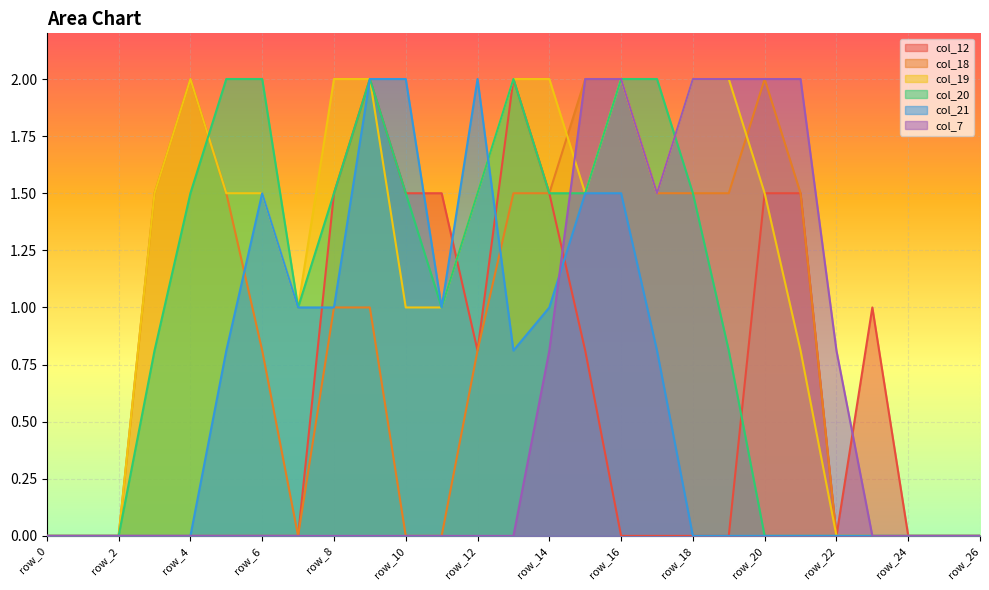

Reading left to right, what are all the values shown in this chart?

col_12: 0.0	0.0	0.0	0.0	0.0	0.0	0.0	0.0	1.5	2.0	1.5	1.5	0.8	2.0	1.5	0.8	0.0	0.0	0.0	0.0	1.5	1.5	0.0	1.0	0.0	0.0	0.0
col_18: 0.0	0.0	0.0	1.5	2.0	1.5	0.8	0.0	1.0	1.0	0.0	0.0	0.8	1.5	1.5	2.0	2.0	1.5	1.5	1.5	2.0	1.5	0.0	0.0	0.0	0.0	0.0
col_19: 0.0	0.0	0.0	1.5	2.0	1.5	1.5	1.0	2.0	2.0	1.0	1.0	1.5	2.0	2.0	1.5	2.0	1.5	2.0	2.0	1.5	0.8	0.0	0.0	0.0	0.0	0.0
col_20: 0.0	0.0	0.0	0.8	1.5	2.0	2.0	1.0	1.5	2.0	1.5	1.0	1.5	2.0	1.5	1.5	2.0	2.0	1.5	0.8	0.0	0.0	0.0	0.0	0.0	0.0	0.0
col_21: 0.0	0.0	0.0	0.0	0.0	0.8	1.5	1.0	1.0	2.0	2.0	1.0	2.0	0.8	1.0	1.5	1.5	0.8	0.0	0.0	0.0	0.0	0.0	0.0	0.0	0.0	0.0
col_7: 0.0	0.0	0.0	0.0	0.0	0.0	0.0	0.0	0.0	0.0	0.0	0.0	0.0	0.0	0.8	2.0	2.0	1.5	2.0	2.0	2.0	2.0	0.8	0.0	0.0	0.0	0.0